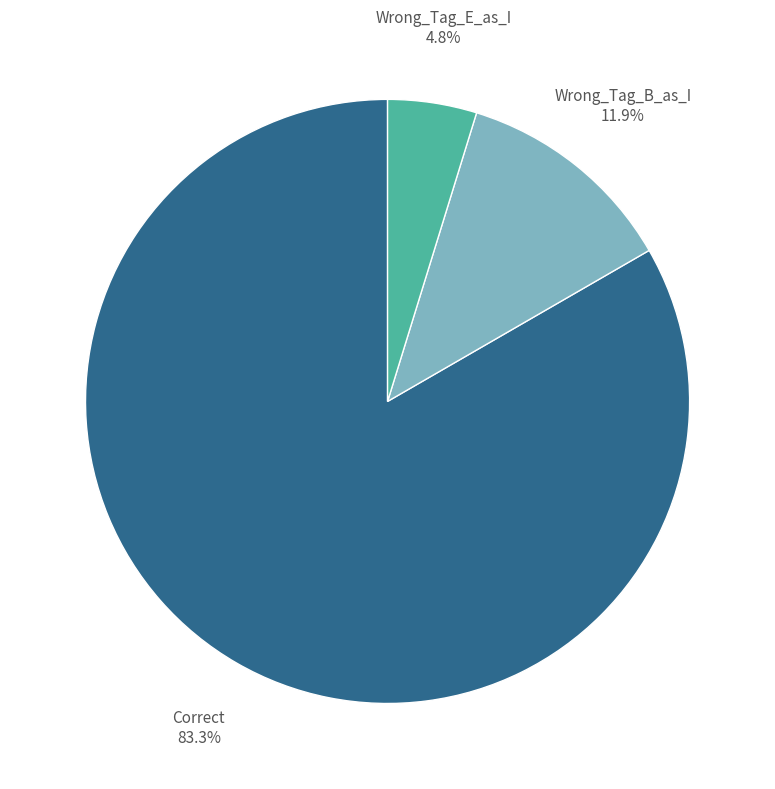

How much of the chart is everything except Wrong_Tag_B_as_I?

88.1%